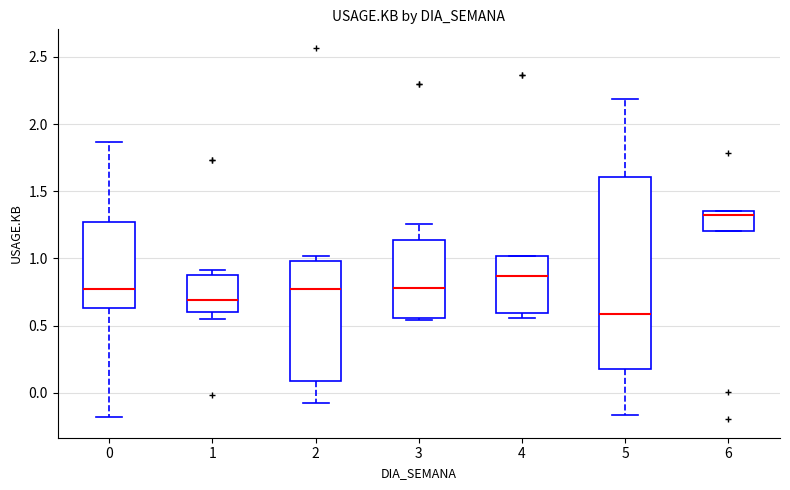

Which box is the tallest, from its lower edge to its upper edge?

5